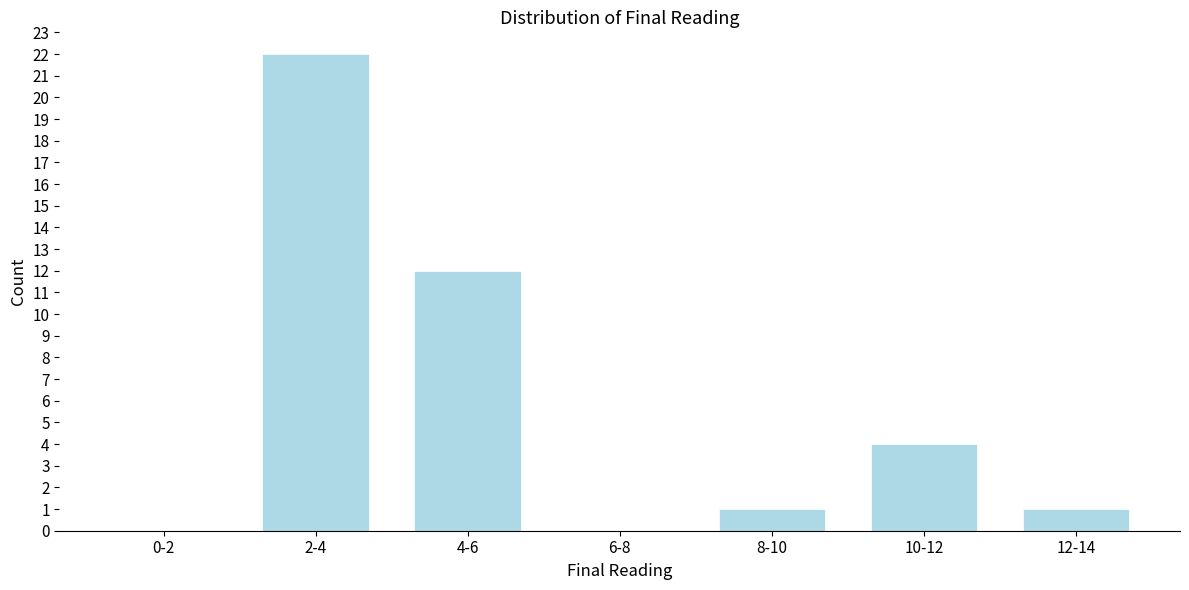

Reading left to right, transcribe all the data shown in this chart.

0-2=0	2-4=22	4-6=12	6-8=0	8-10=1	10-12=4	12-14=1